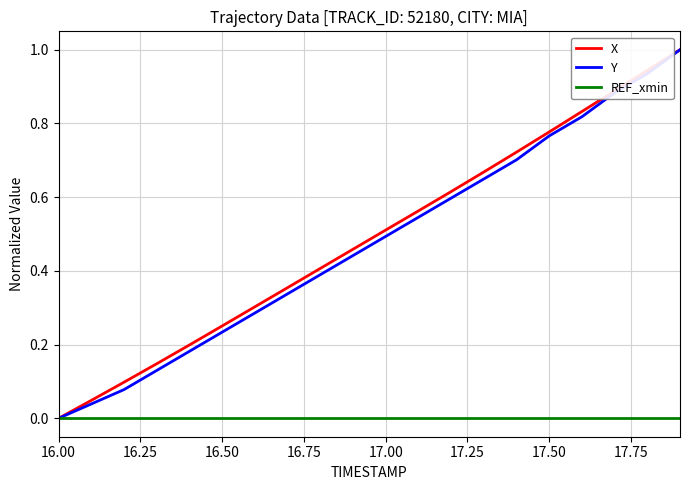

What is the maximum value shown in the chart?

1.0